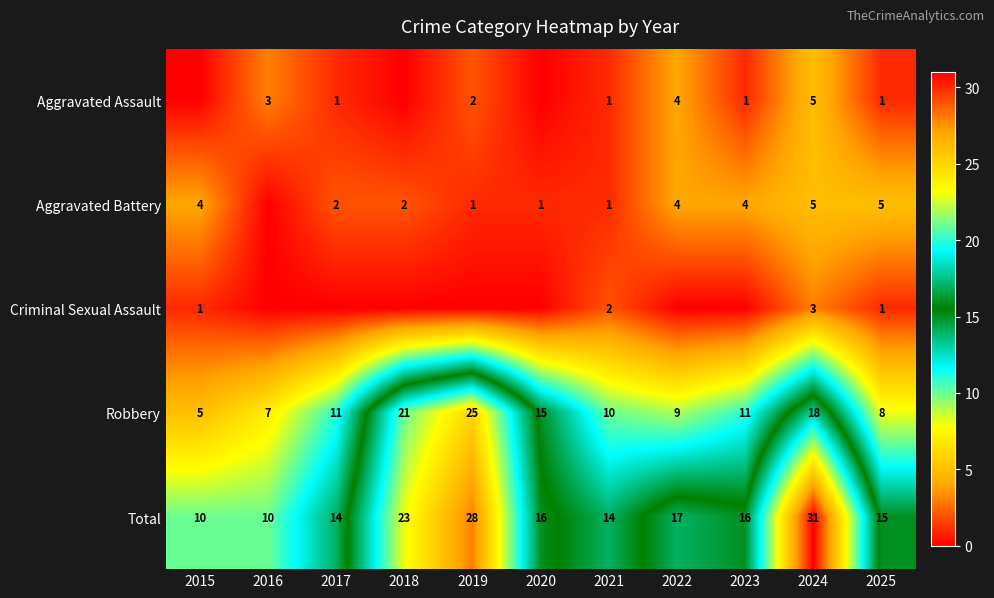

The Total series shows 24 at 2021. True or false?

False